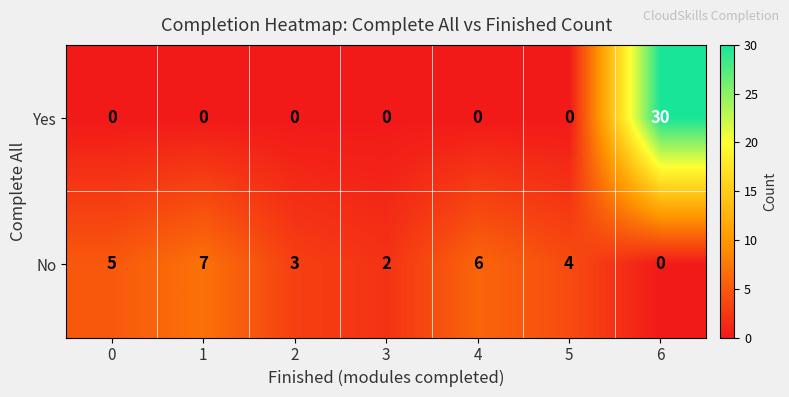

Count the number of data series in this chart.

2